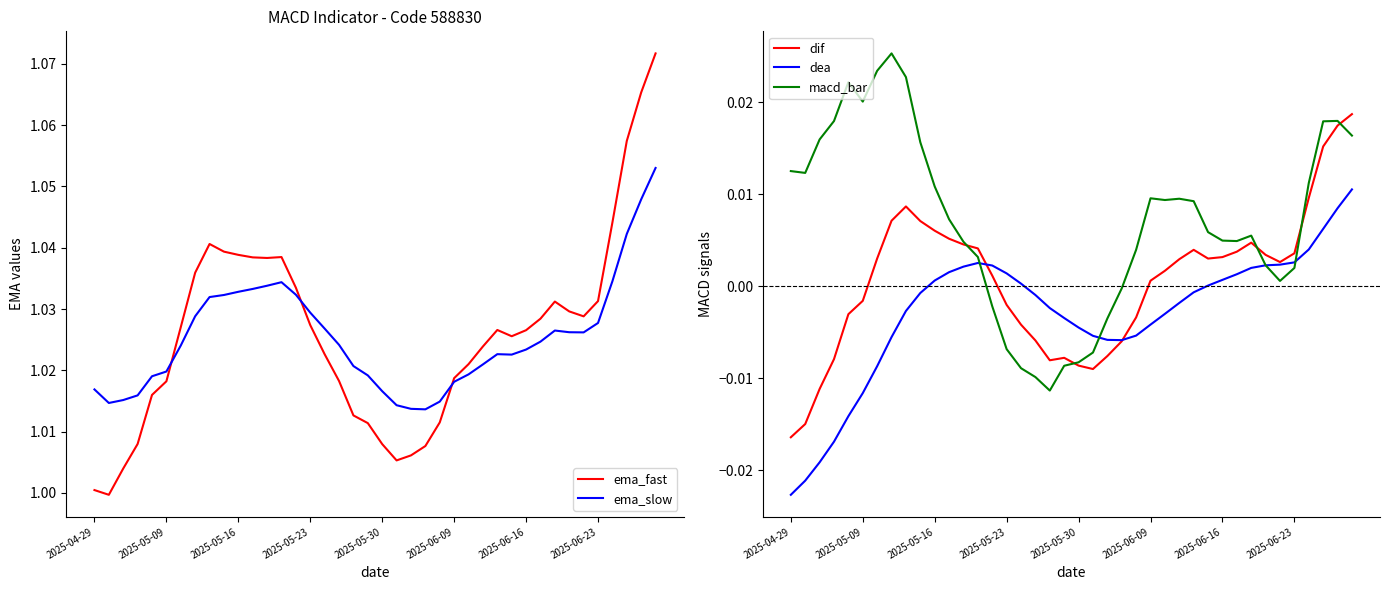

Does the chart have visible grid lines?

No